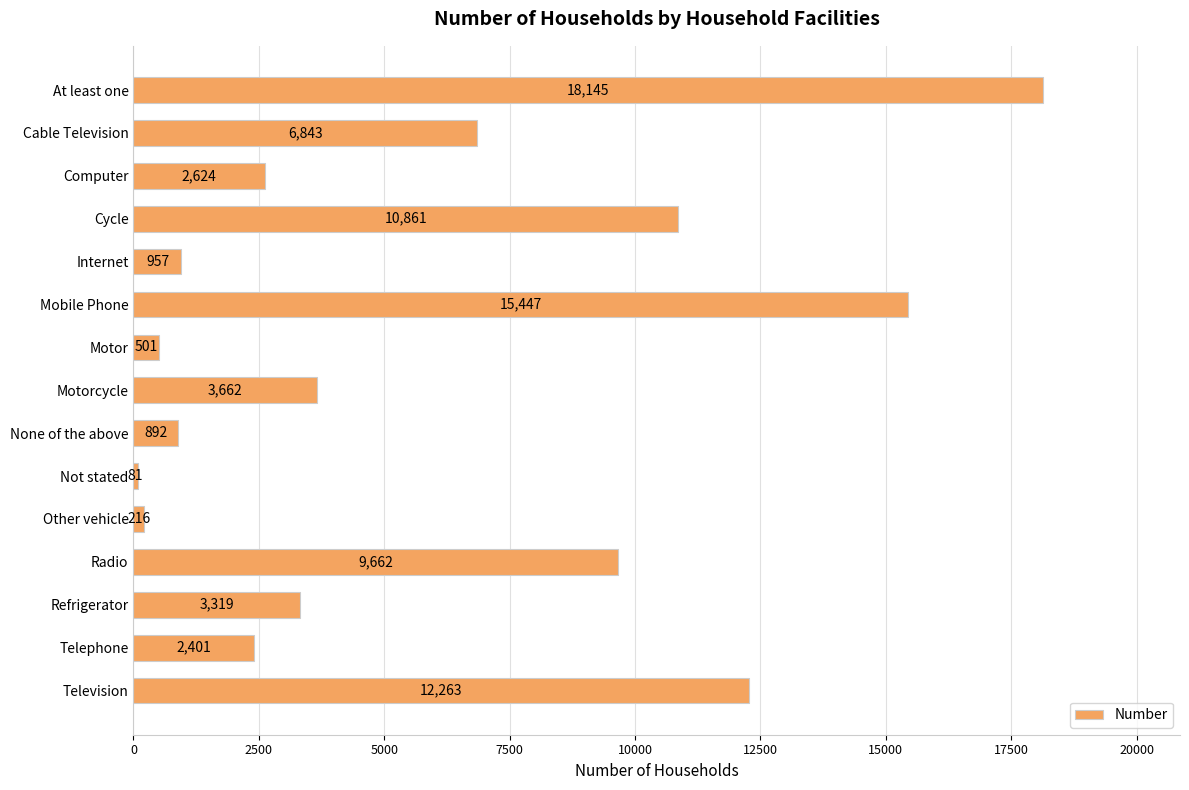

How many bars are there in total?

15